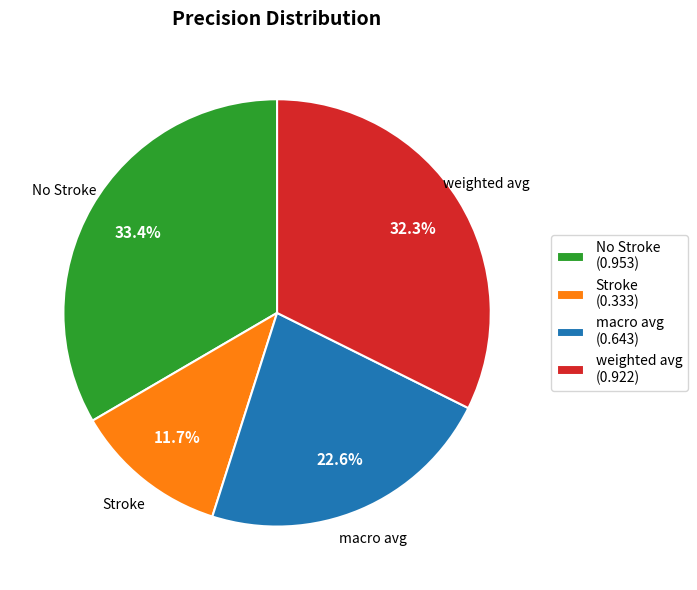

Is the sum of weighted avg and No Stroke greater than half?

Yes